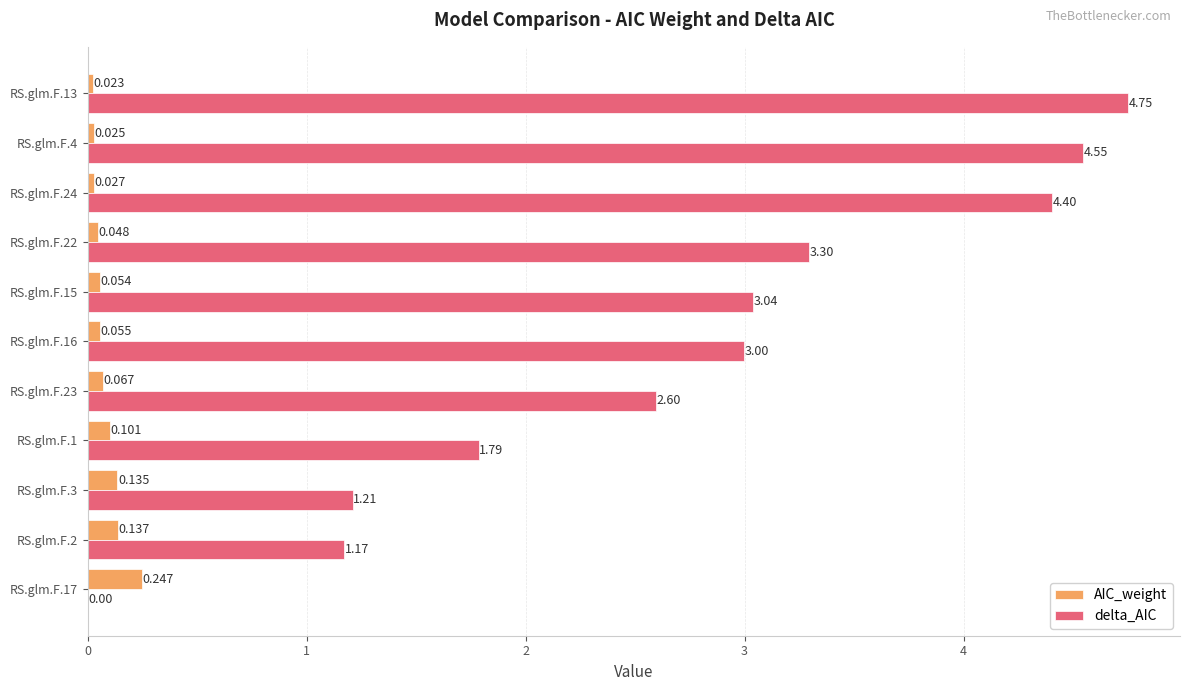

Which series has the largest total across all categories?

delta_AIC